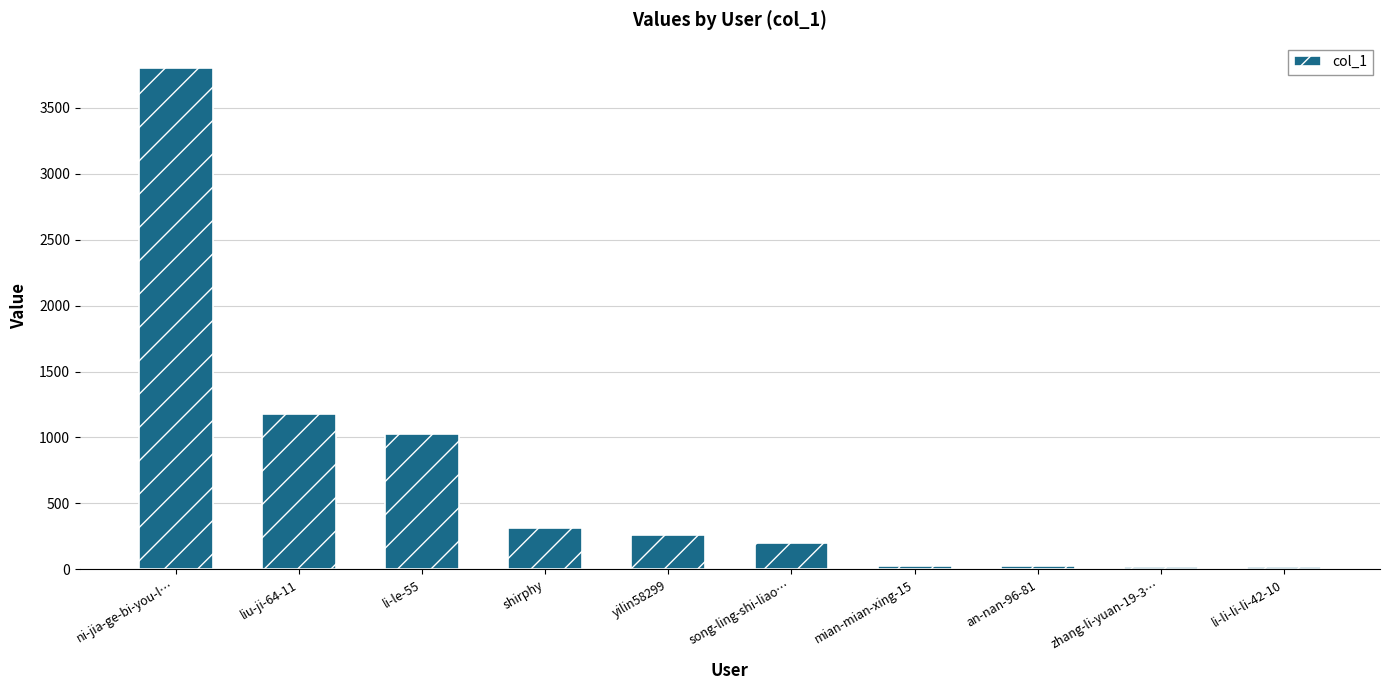

What is the value of the 2nd bar from the left?

1181